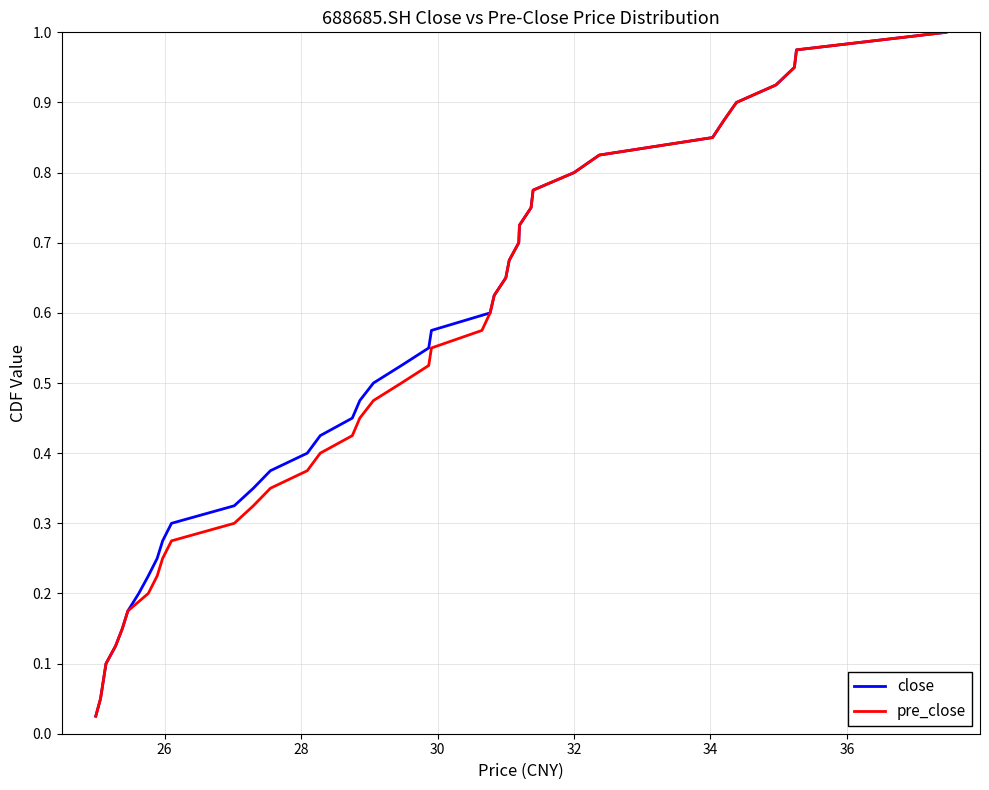

True or false: pre_close and close intersect in this chart.

False